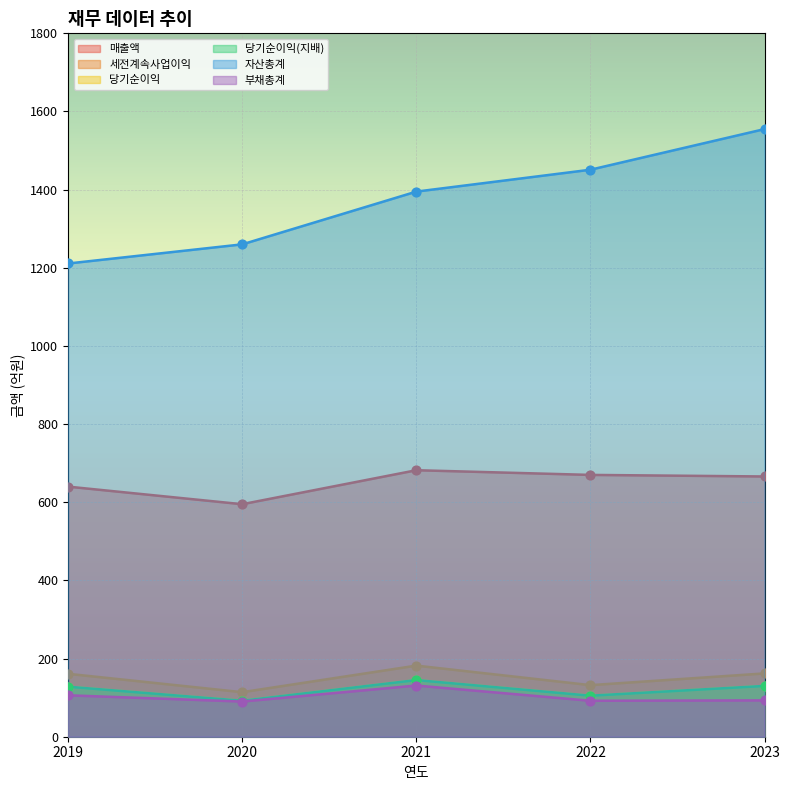

At how many categories does at least one series exceed 1346?

3